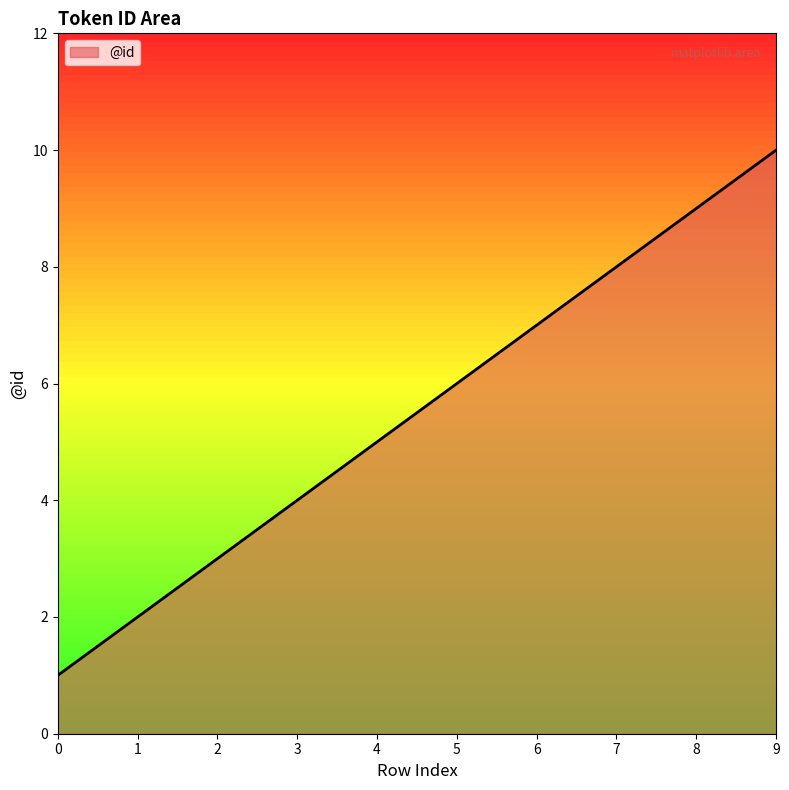

What is the difference between the maximum and minimum values?

9